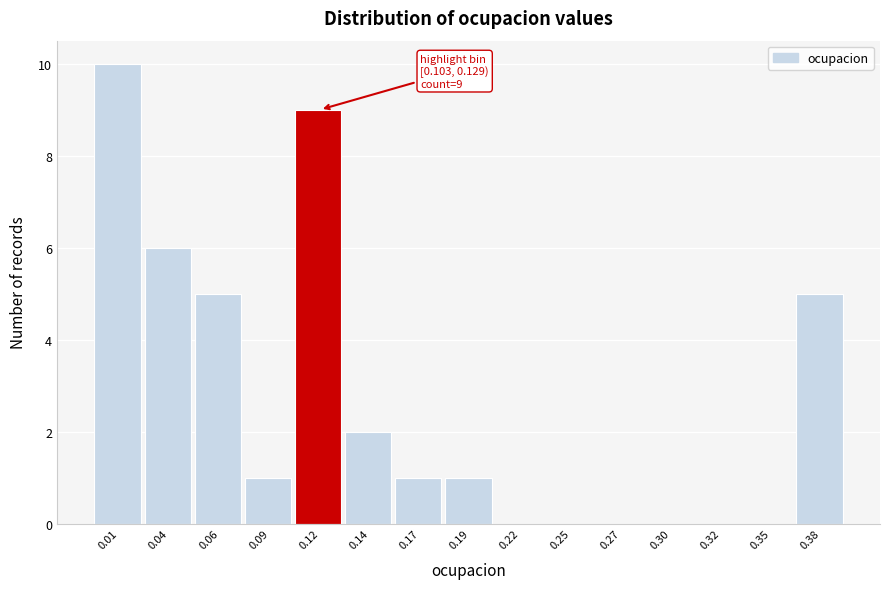

Reading left to right, transcribe all the data shown in this chart.

0.01=10	0.04=6	0.06=5	0.09=1	0.12=9	0.14=2	0.17=1	0.19=1	0.22=0	0.25=0	0.27=0	0.30=0	0.32=0	0.35=0	0.38=5